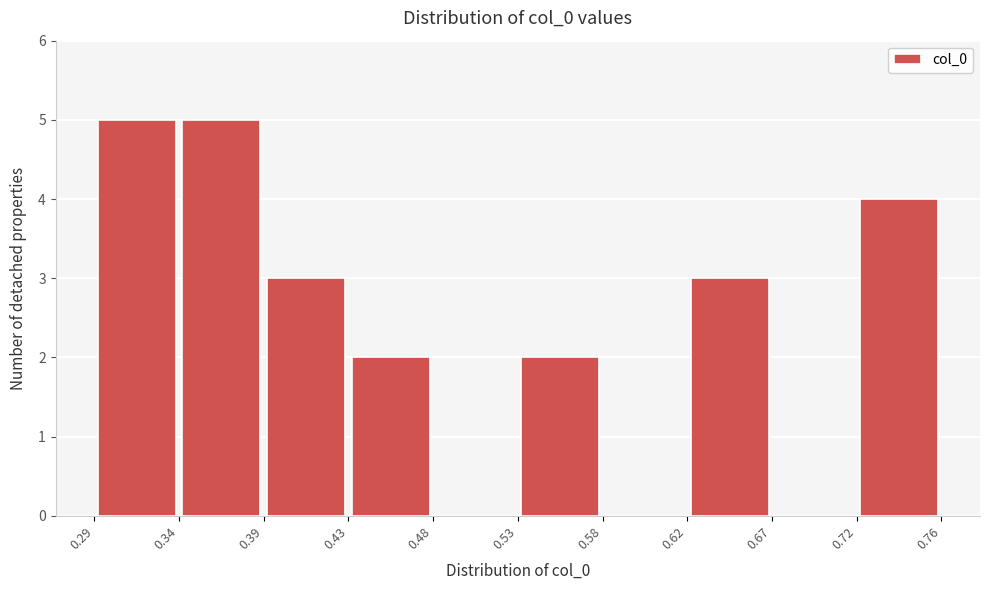

How tall is the bar that spans 0.29 to 0.34 on the x-axis? The values are not printed on the chart, so give them approximately, as read against the axis.

5